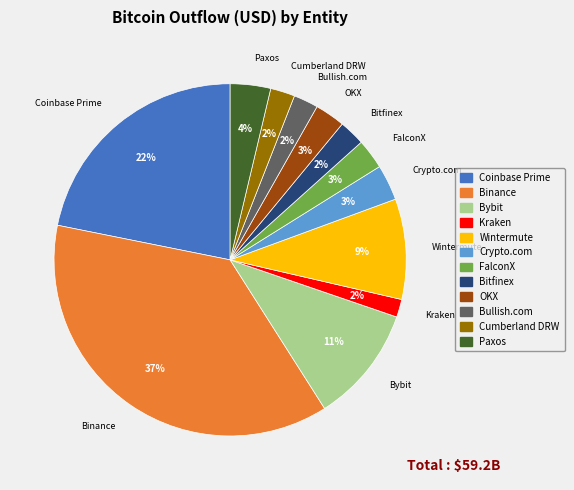

Which has a higher value, Coinbase Prime or Bitfinex?

Coinbase Prime